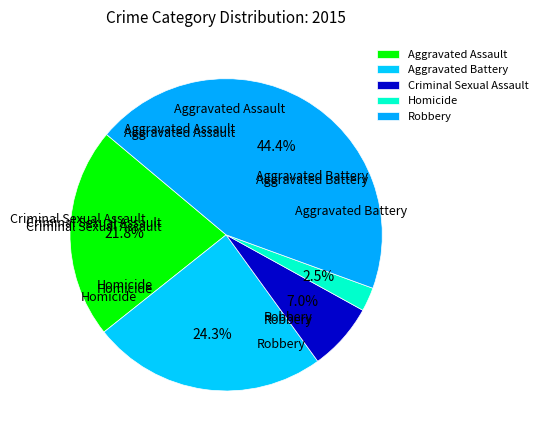

Does Criminal Sexual Assault represent more than half of the total?

No